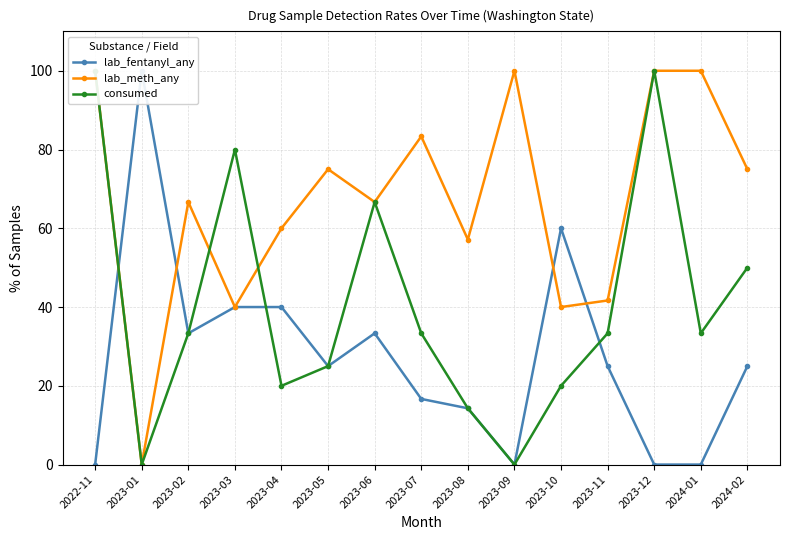

After their last crossing, which series has the higher values: lab_fentanyl_any or consumed?

consumed